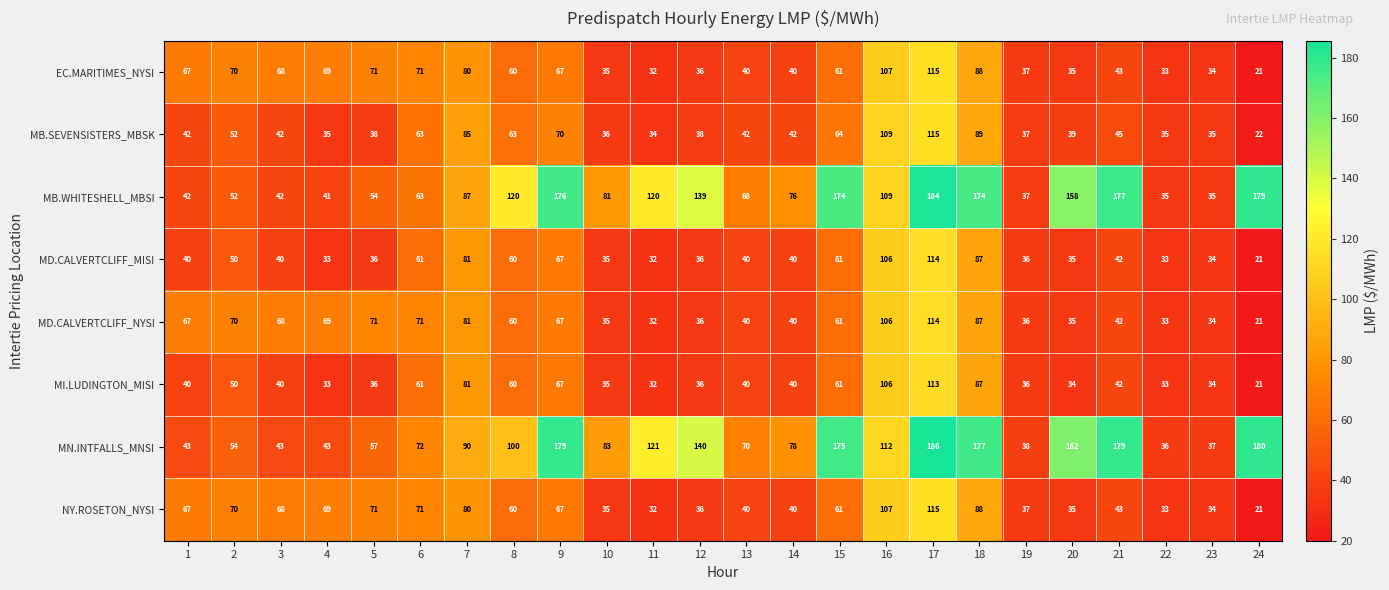

Which category has the lowest value across all series?

24